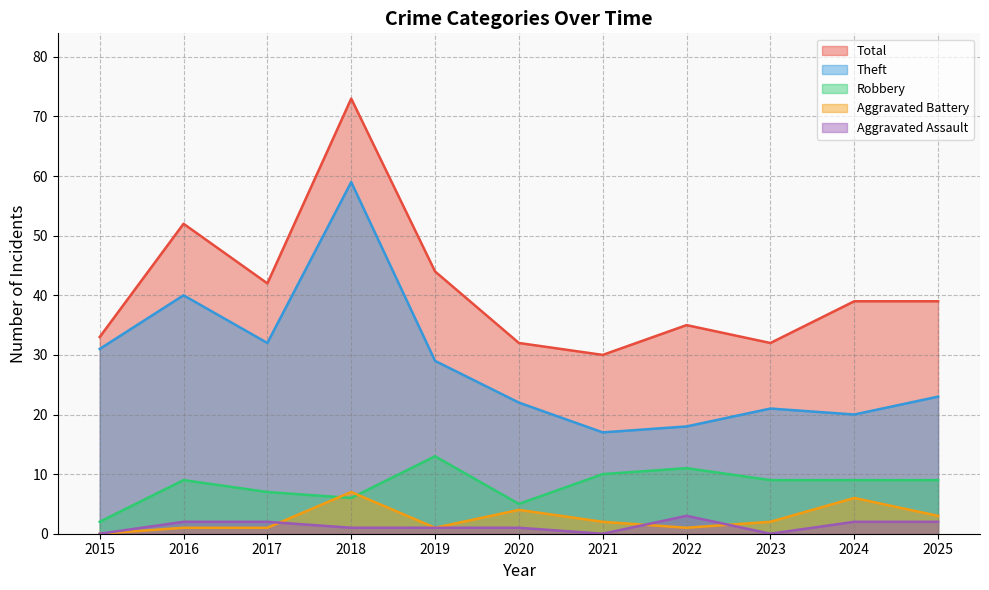

What is the greatest value displayed?

73